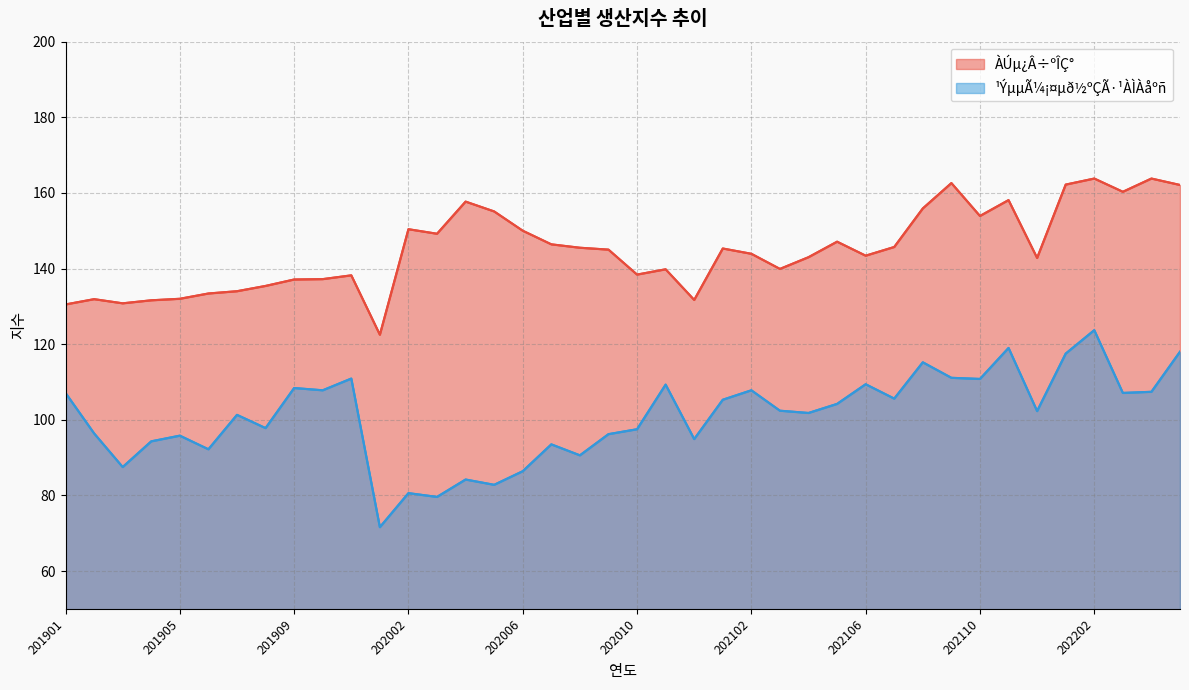

Between 201910 and 202205, which series saw the biggest shift?

ÀÚµ¿Â÷ºÎÇ°